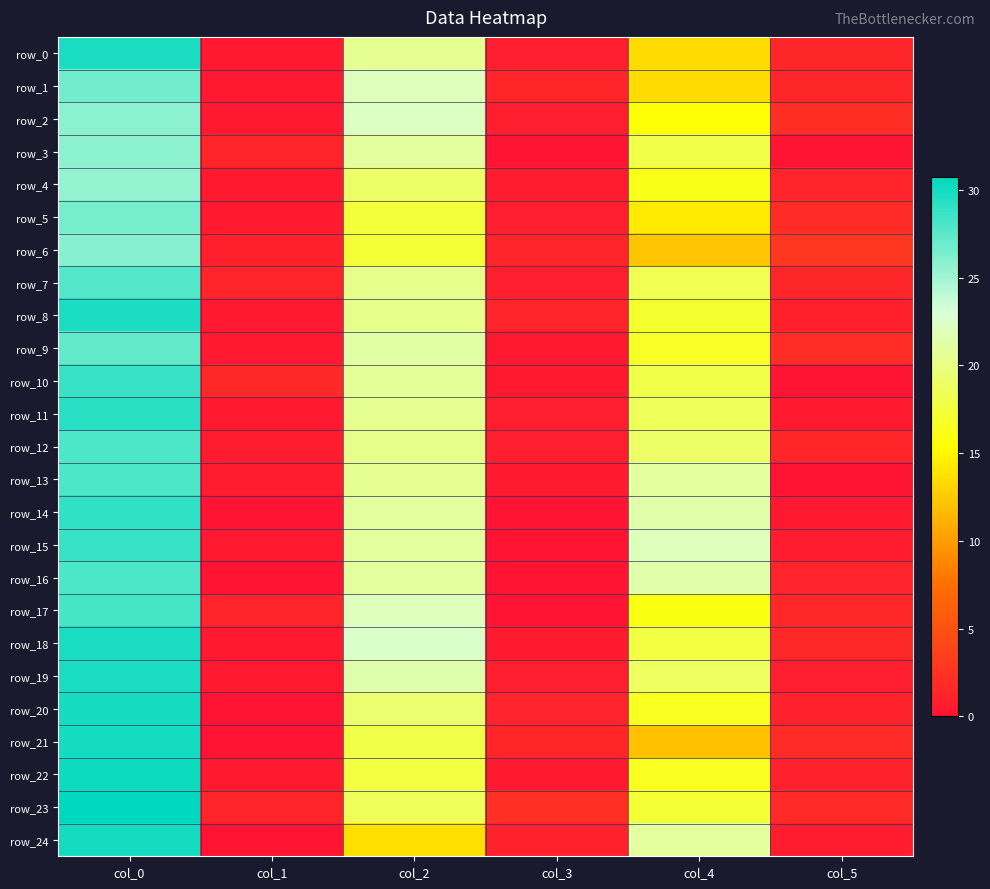

At col_3, list the series in order from smallest to largest.

row_3, row_14, row_15, row_16, row_17, row_9, row_10, row_22, row_13, row_18, row_4, row_2, row_7, row_12, row_0, row_5, row_11, row_19, row_24, row_20, row_6, row_8, row_1, row_21, row_23